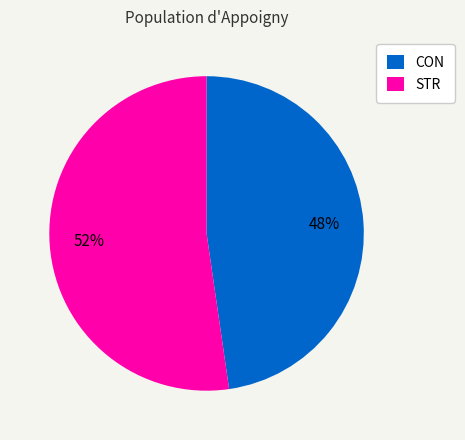

Do STR and CON together represent more than half of the pie?

Yes